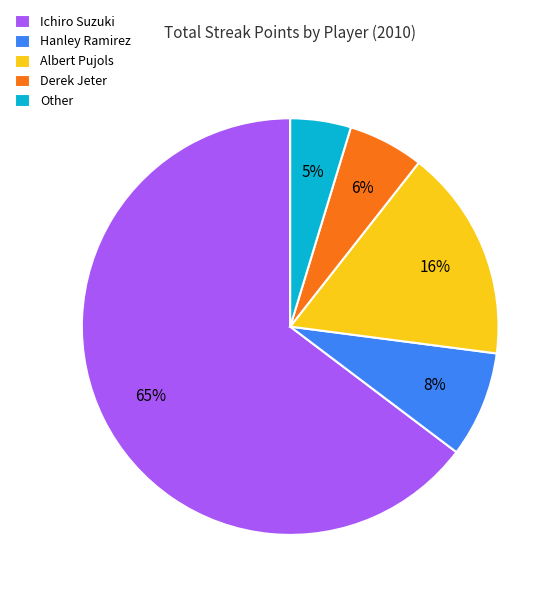

Is the sum of Ichiro Suzuki and Derek Jeter greater than half?

Yes